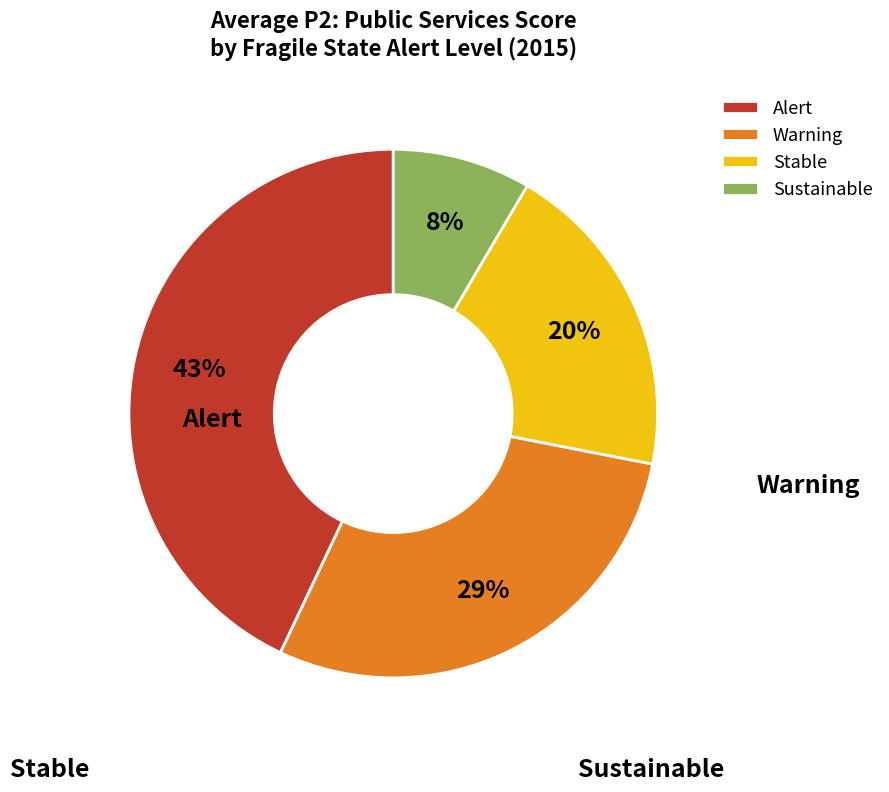

Rank the categories by value from highest to lowest.

Alert, Warning, Stable, Sustainable